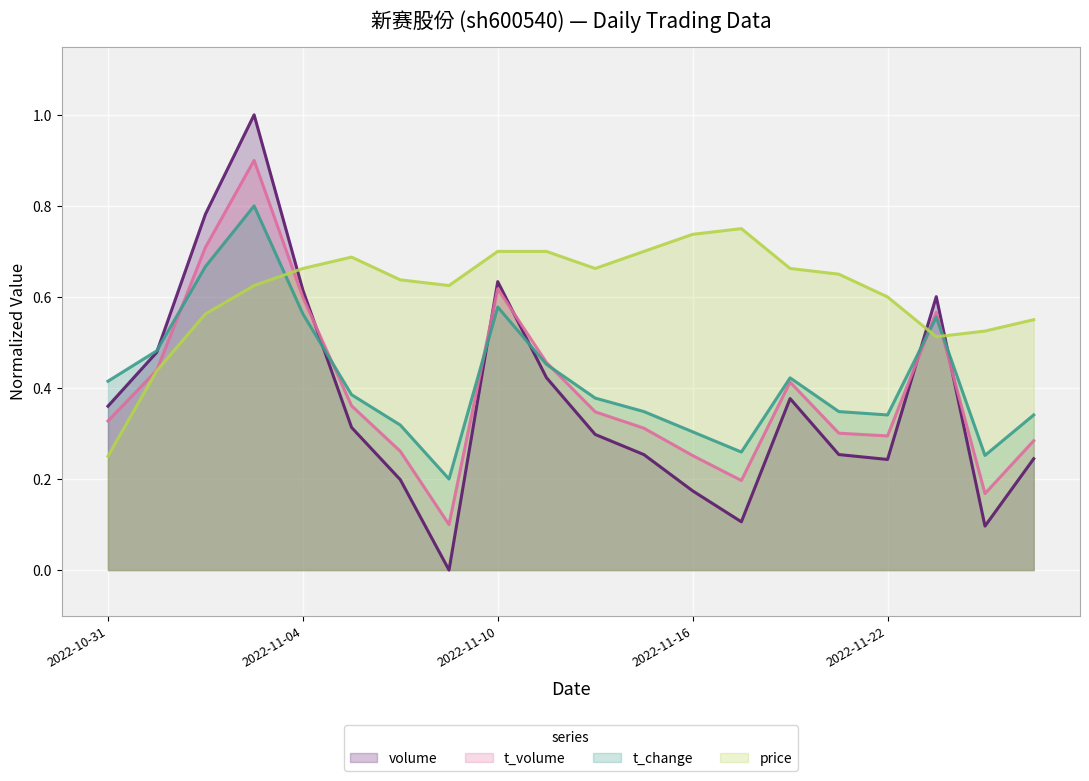

Between 2022-11-08 and 2022-11-24, which series saw the biggest shift?

price